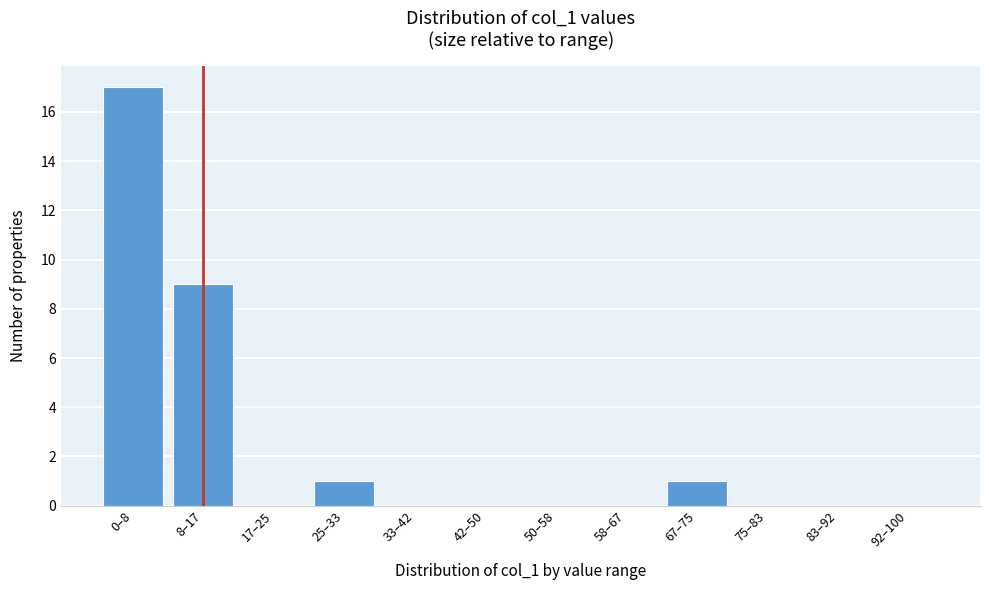

Reading right to left, transcribe all the data shown in this chart.

92–100=0	83–92=0	75–83=0	67–75=1	58–67=0	50–58=0	42–50=0	33–42=0	25–33=1	17–25=0	8–17=9	0–8=17